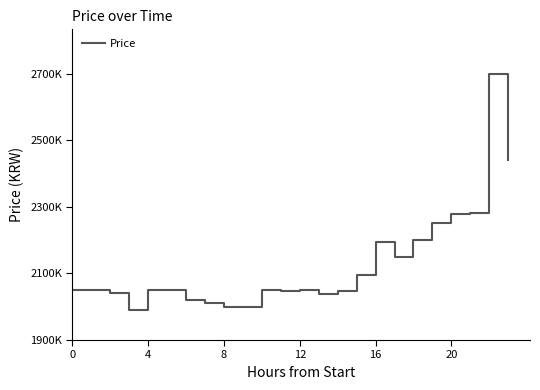

True or false: there are more than 1 points higher than both neighbors.

True